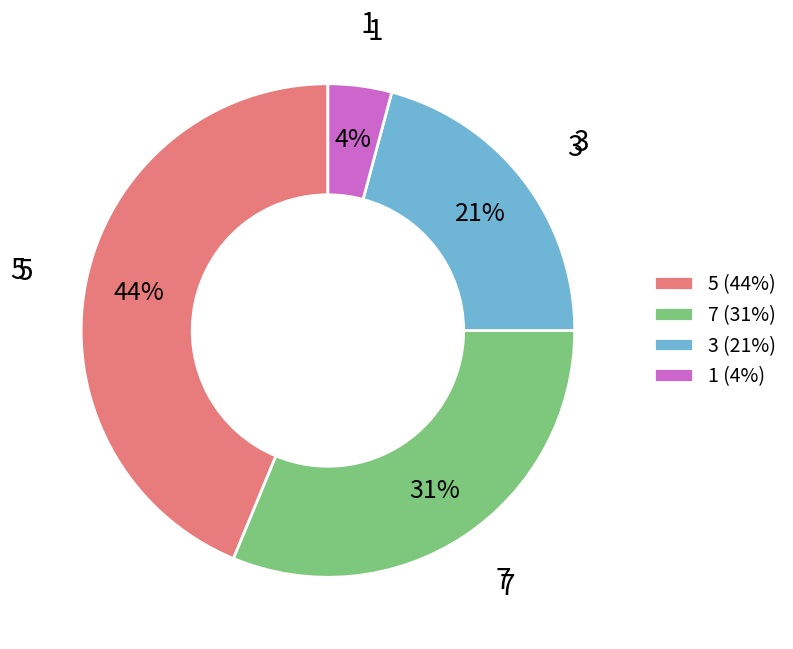

Is it true that 3 is 7% of the pie?

False